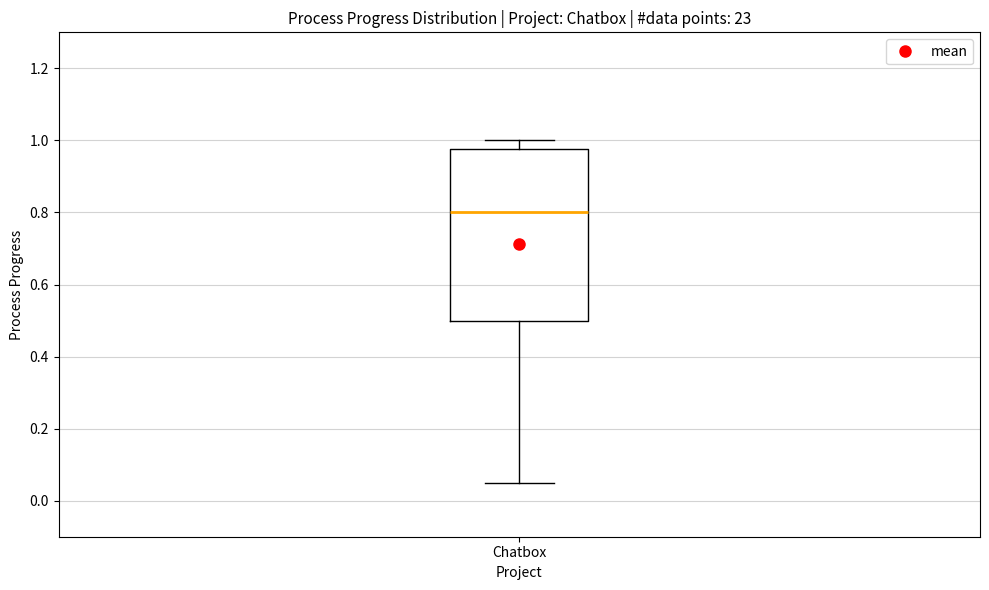

Where is the upper edge of the box for Chatbox on the y-axis? The values are not printed on the chart, so give them approximately, as read against the axis.

0.98